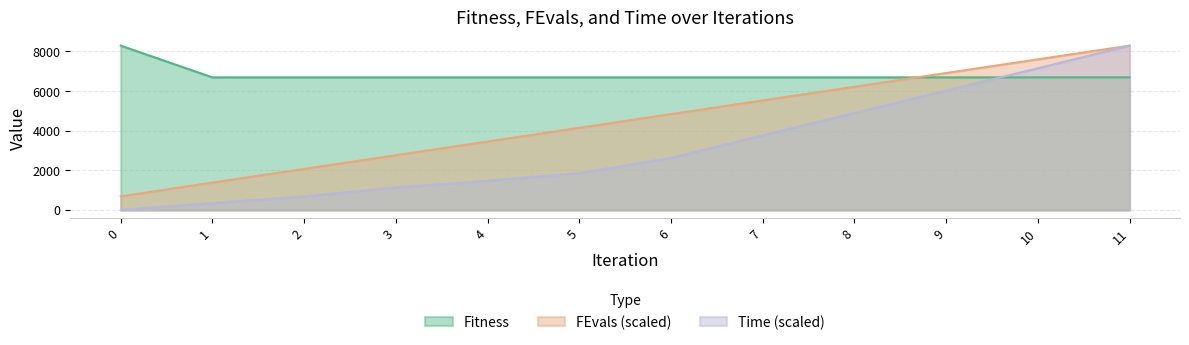

At which category is the sum across all series the highest?

11